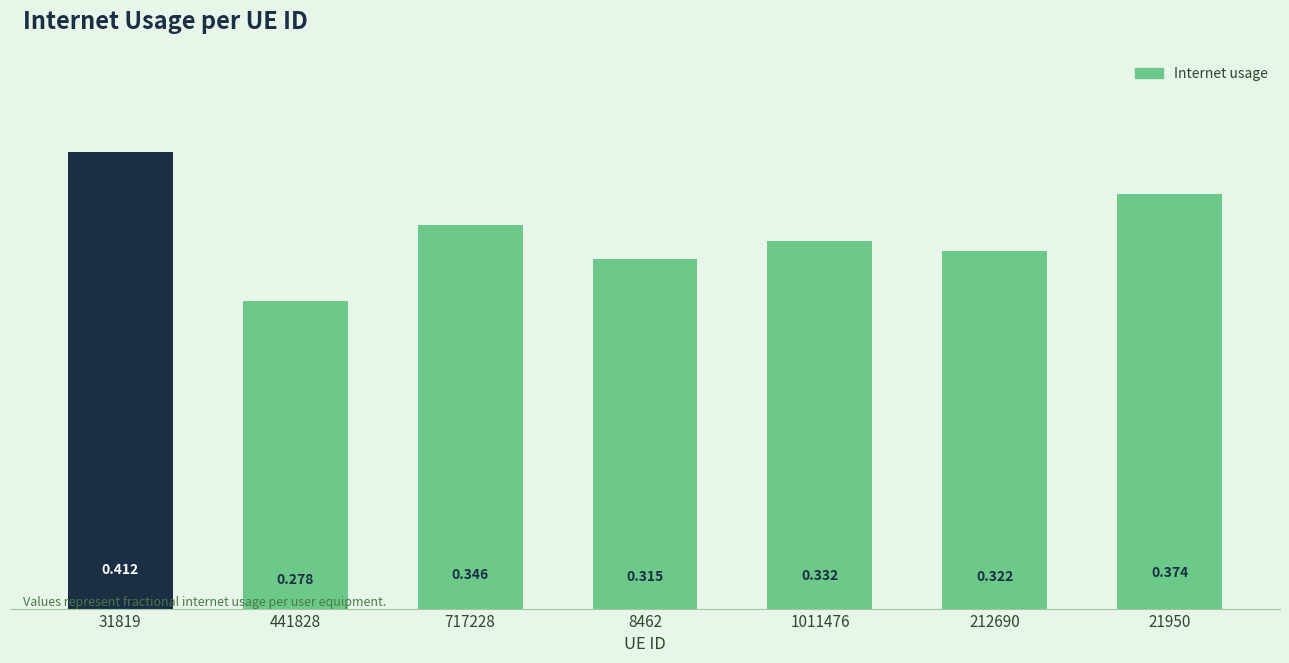

Rank the categories by value from lowest to highest.

441828, 8462, 212690, 1011476, 717228, 21950, 31819